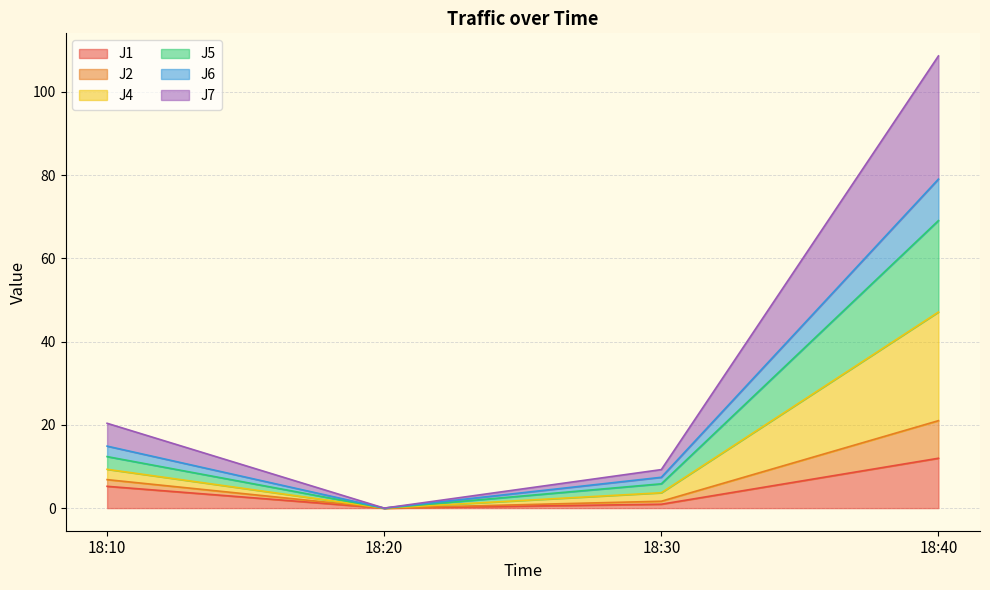

At which category is the sum across all series the highest?

18:40